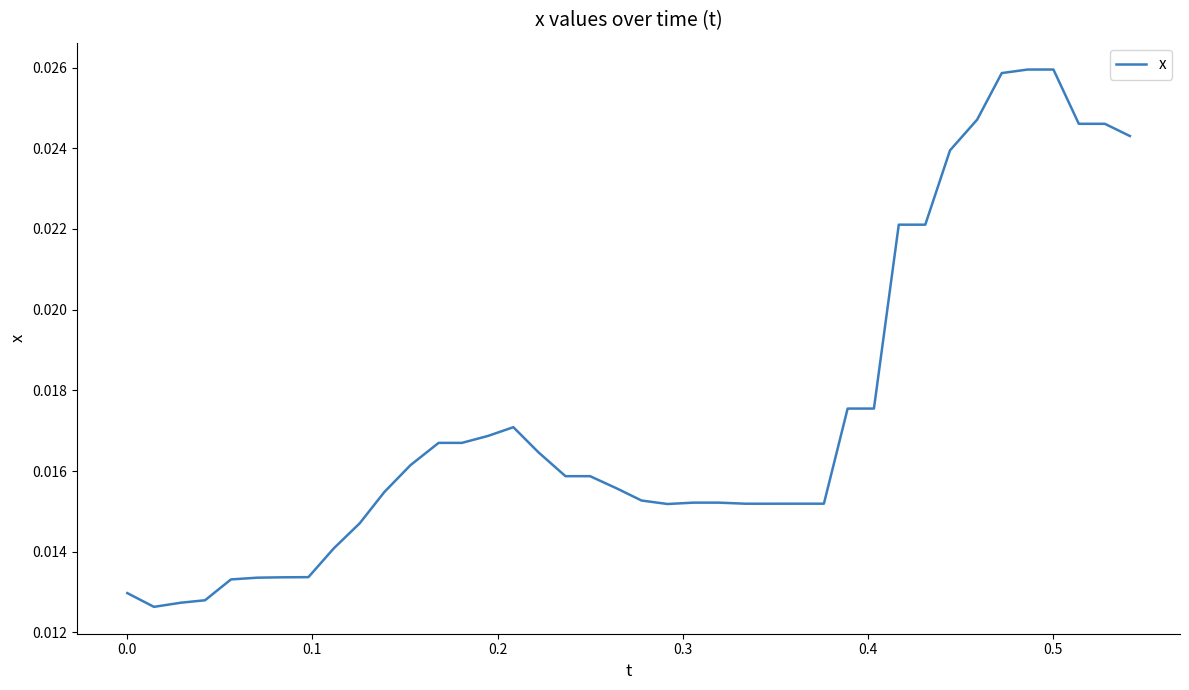

How many lines are shown in the chart?

1